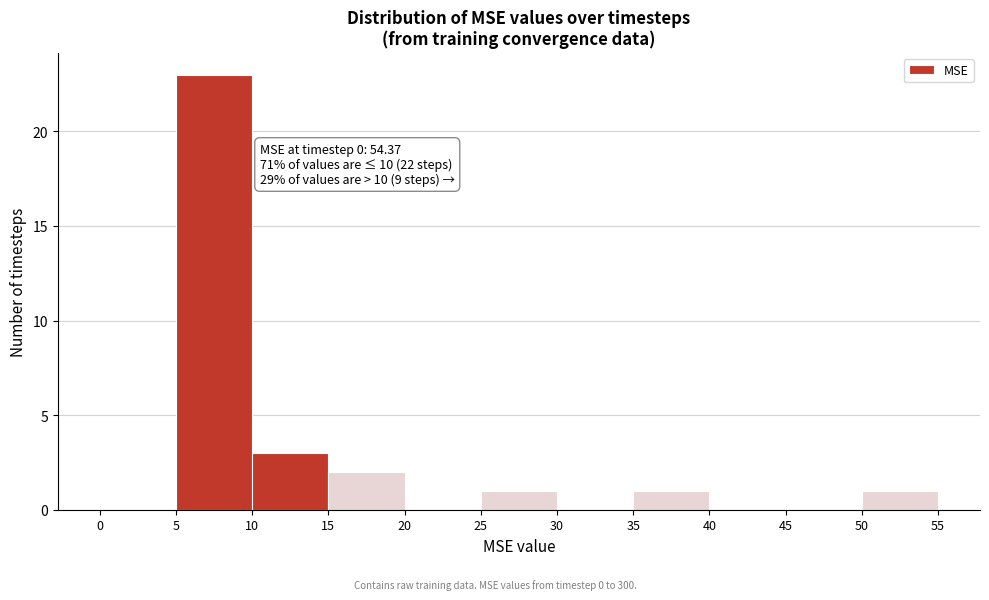

Which range on the x-axis has the tallest bar?

5 to 10